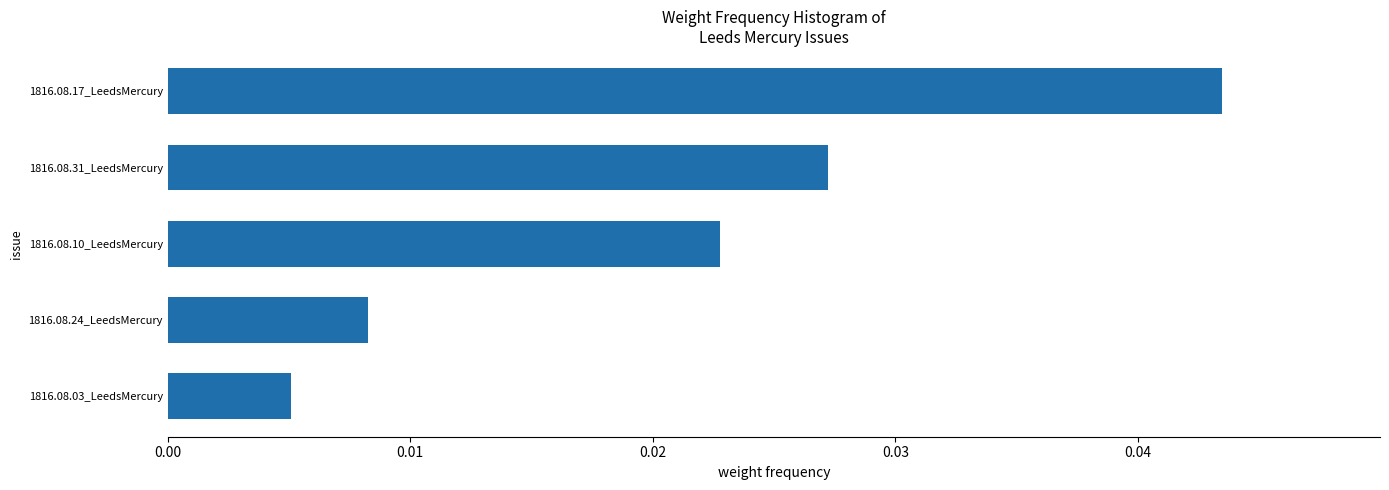

Rank the categories by value from highest to lowest.

1816.08.17_LeedsMercury, 1816.08.31_LeedsMercury, 1816.08.10_LeedsMercury, 1816.08.24_LeedsMercury, 1816.08.03_LeedsMercury